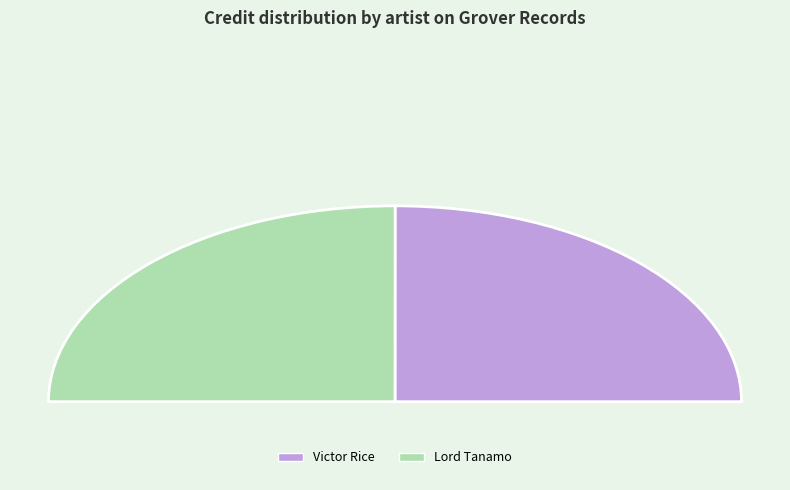

Combined, do Victor Rice and Lord Tanamo account for over 50%?

Yes